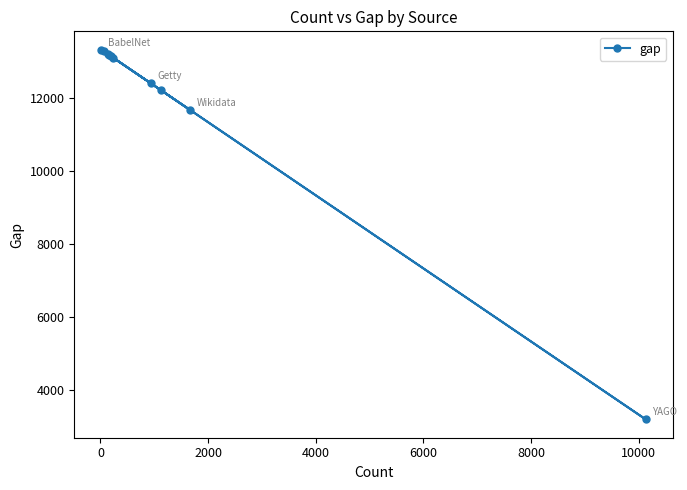

What is the sum of all values?

118656